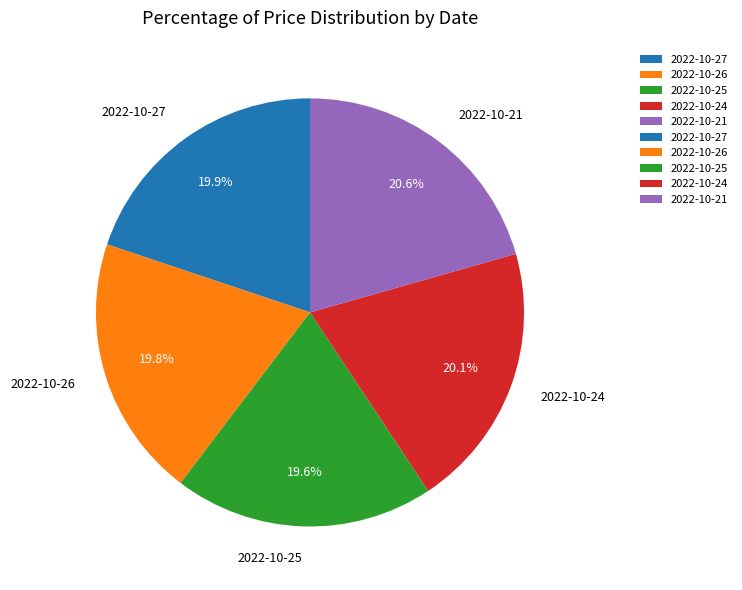

To the nearest percent, what is the combined percentage of 2022-10-27 and 2022-10-24?

40%